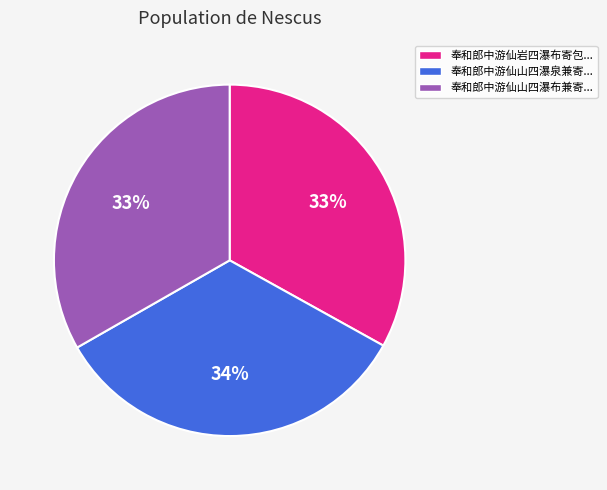

Is 奉和郎中游仙山四瀑布兼寄... the majority of the pie?

No